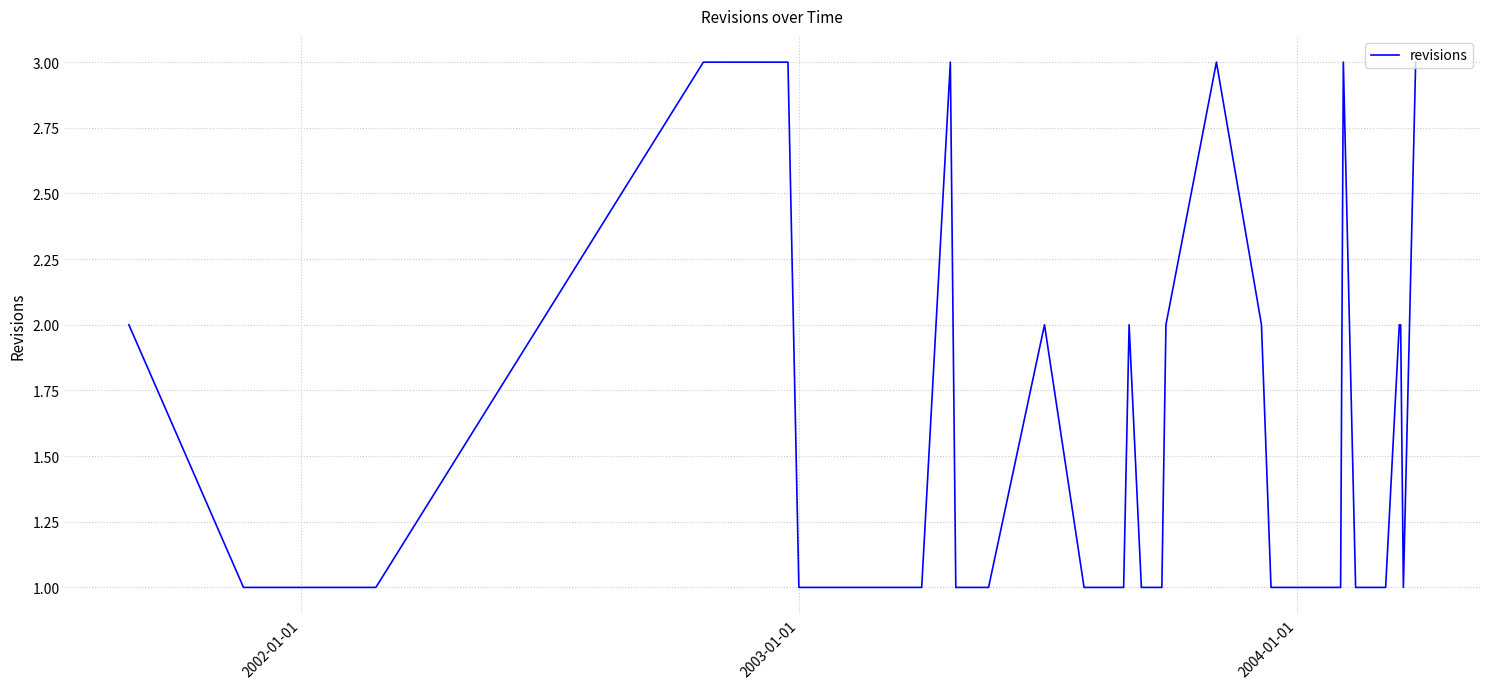

What is the maximum value shown in the chart?

3